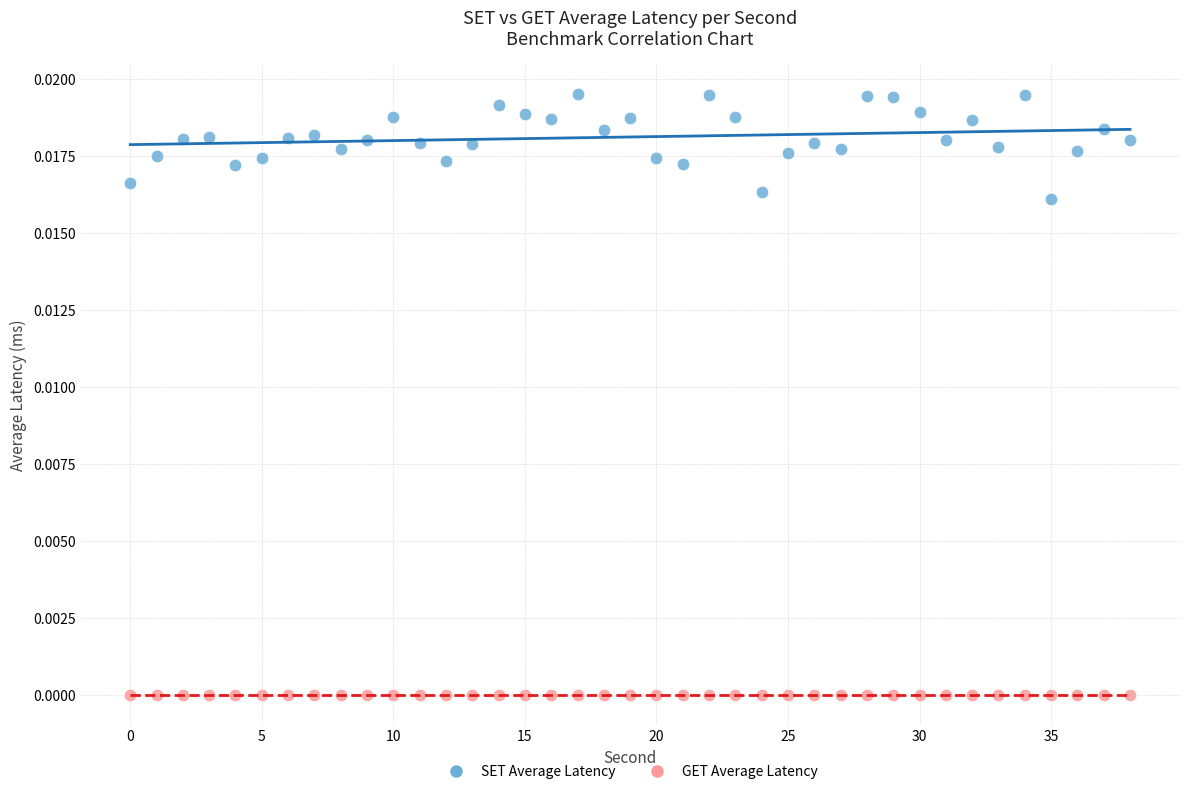

Which series contains the highest Y value?

SET Average Latency